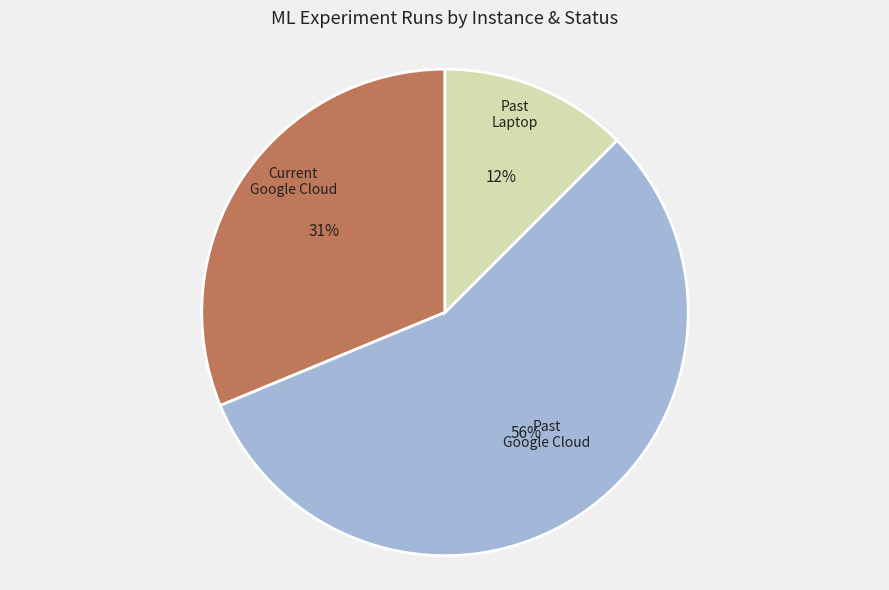

Combined, do Current Google Cloud and Past Google Cloud account for over 50%?

Yes